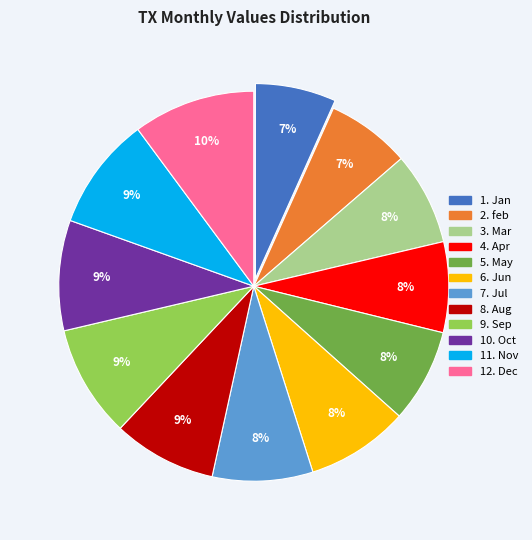

To the nearest percent, what is the difference between the largest and smallest slice percentages?

3%